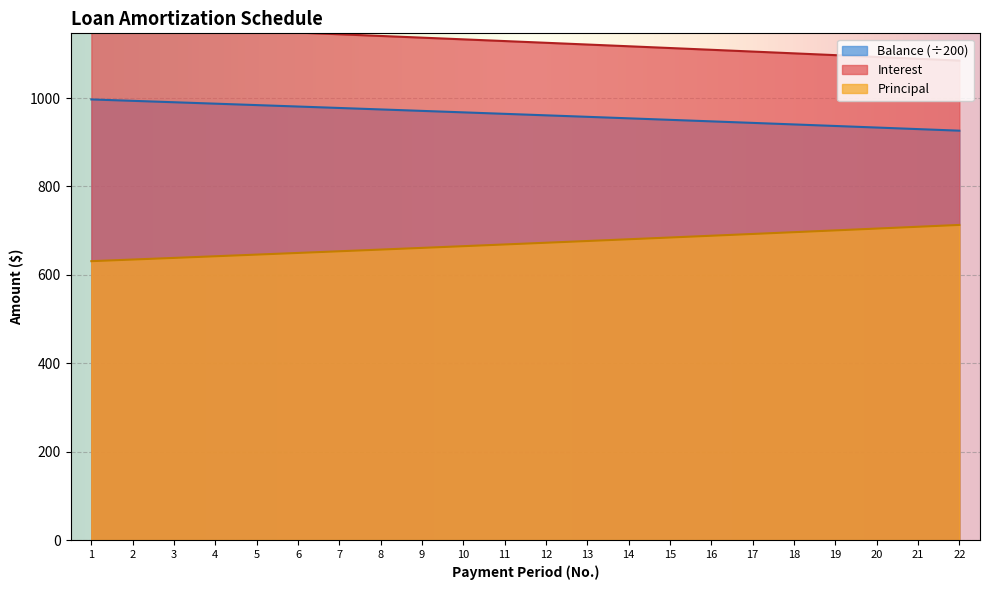

At which category is the sum across all series the highest?

1